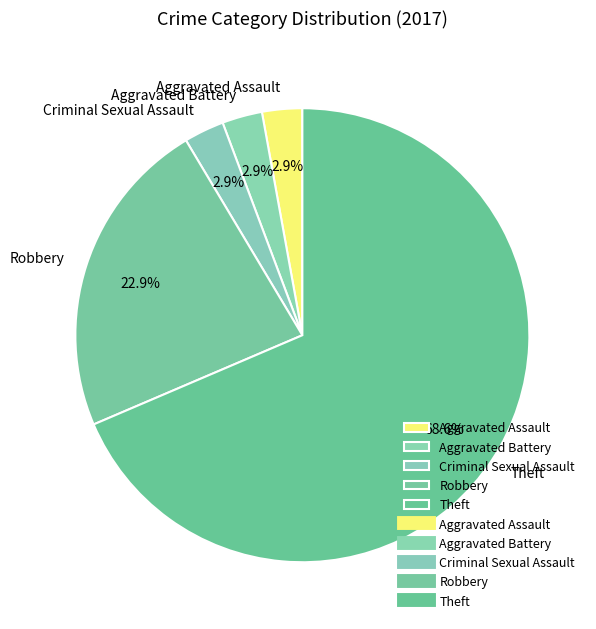

What percentage is NOT represented by Aggravated Assault?

97.1%